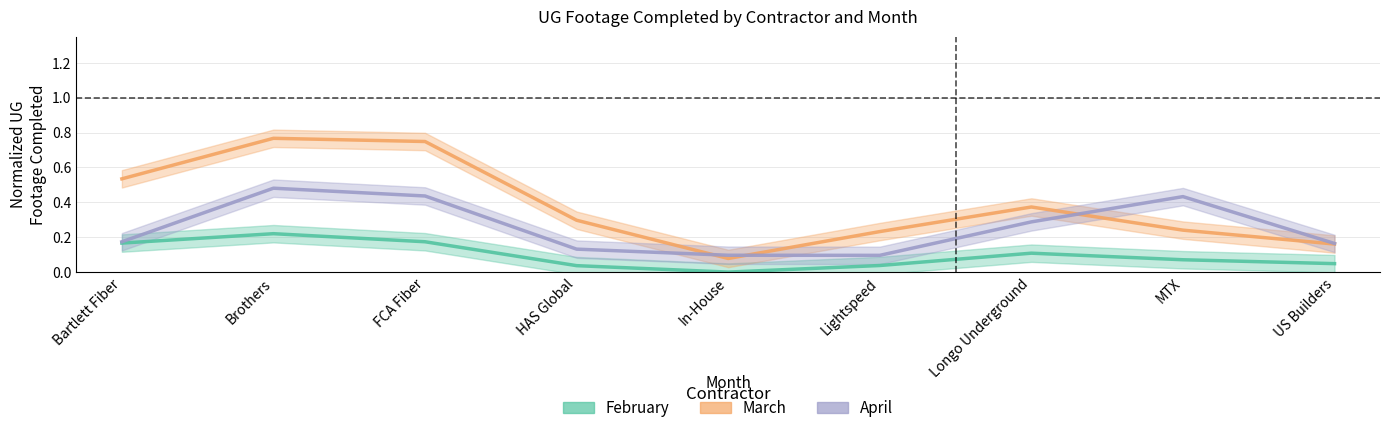

Which series has the largest total across all categories?

March